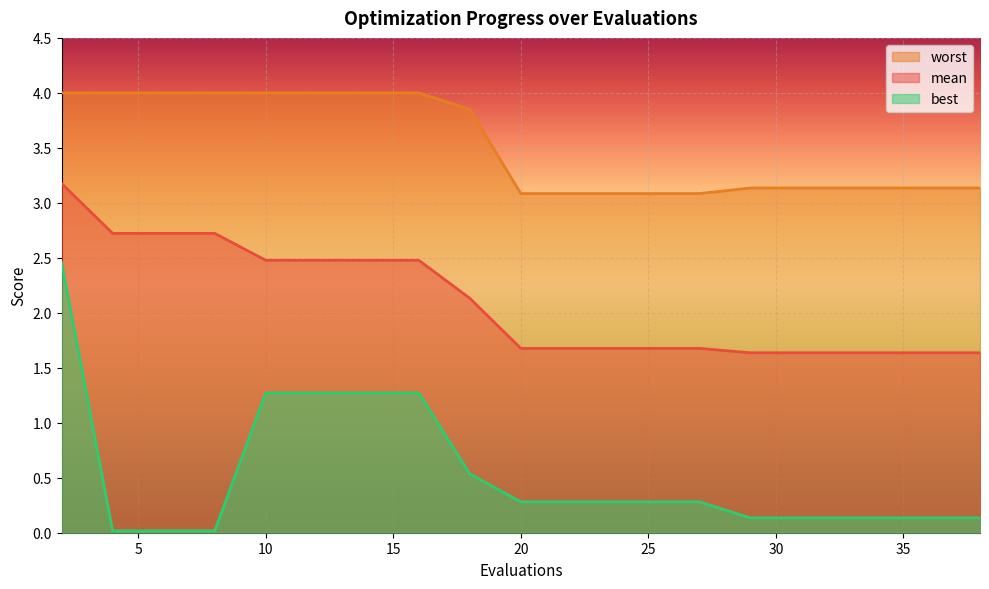

How many lines are shown in the chart?

3